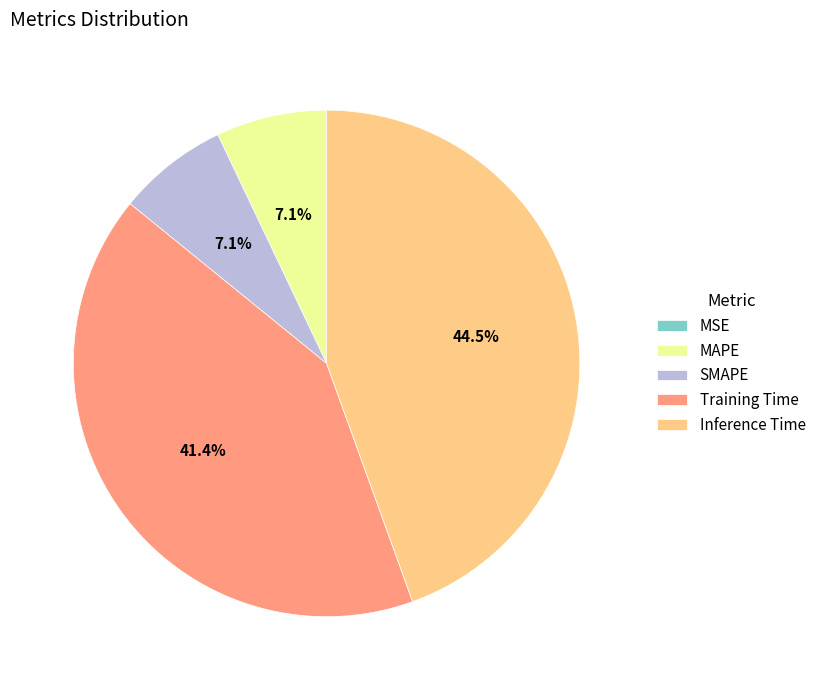

Which category has the biggest portion of the pie?

Inference Time